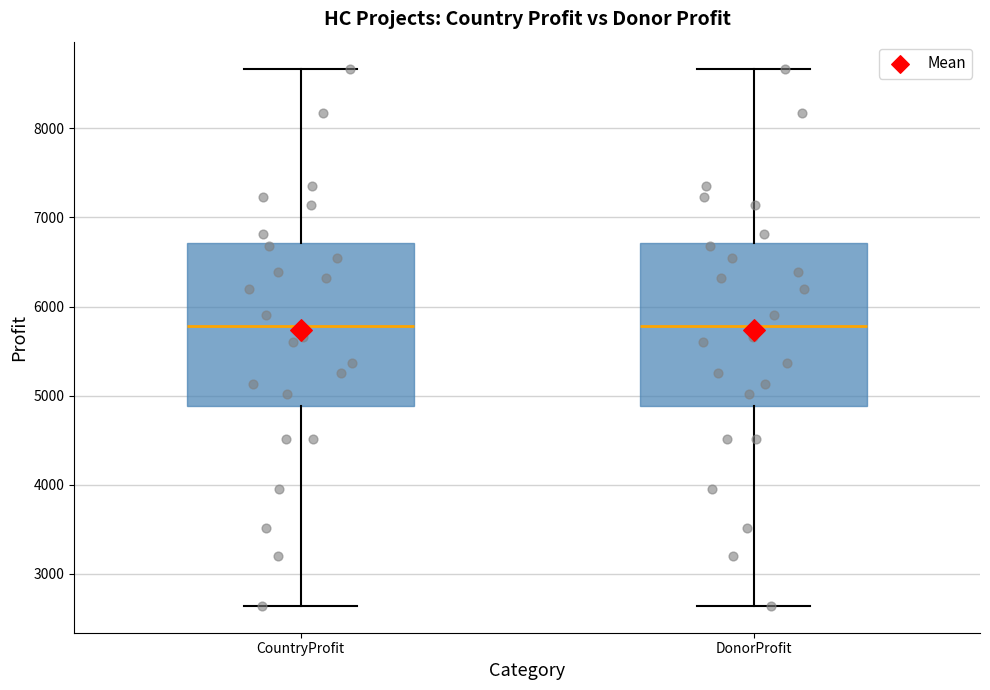

Where is the lower edge of the box for CountryProfit on the y-axis? The values are not printed on the chart, so give them approximately, as read against the axis.

4900